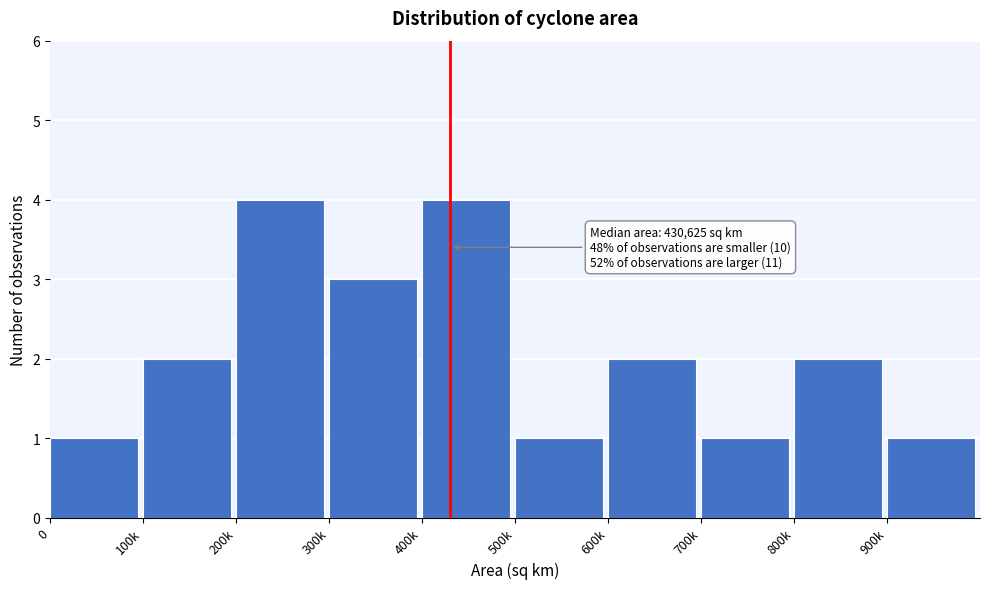

Reading left to right, transcribe all the data shown in this chart.

1	2	4	3	4	1	2	1	2	1